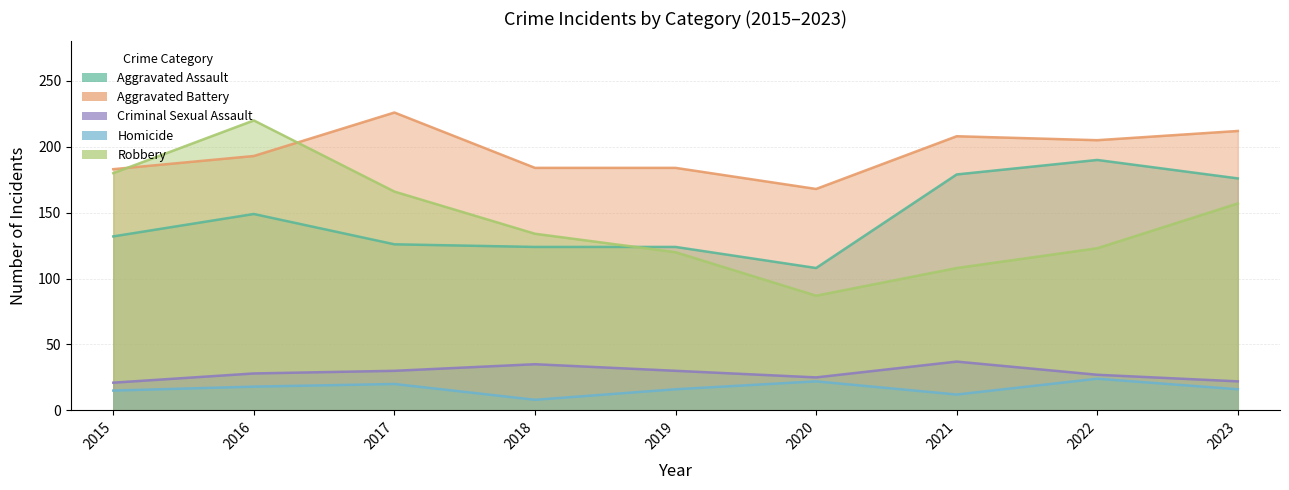

Which label corresponds to the smallest value in the chart?

2018